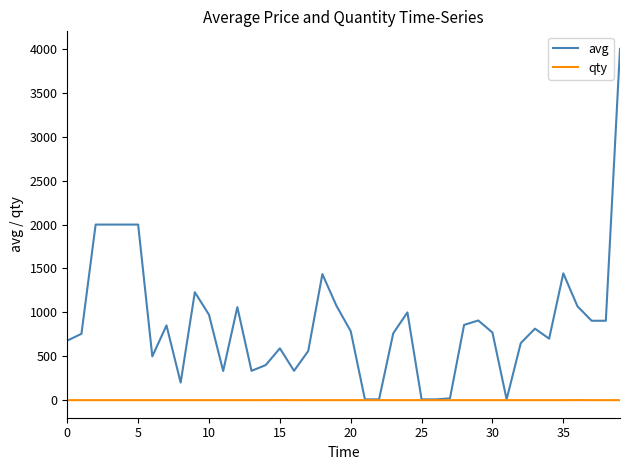

Which series has the largest total across all categories?

avg